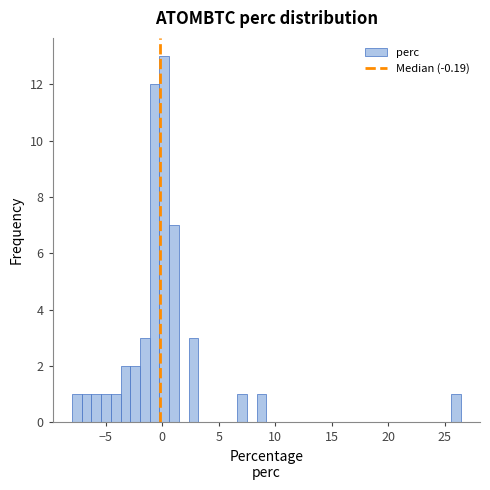

Read against the x-axis, roughly where is the centre of the tallest bar?

0.0